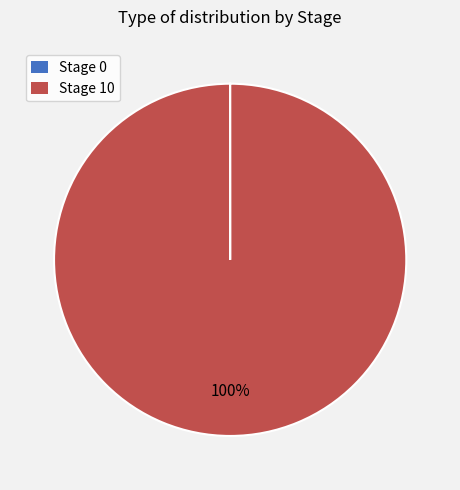

Is there any slice that represents more than half of the pie?

Yes